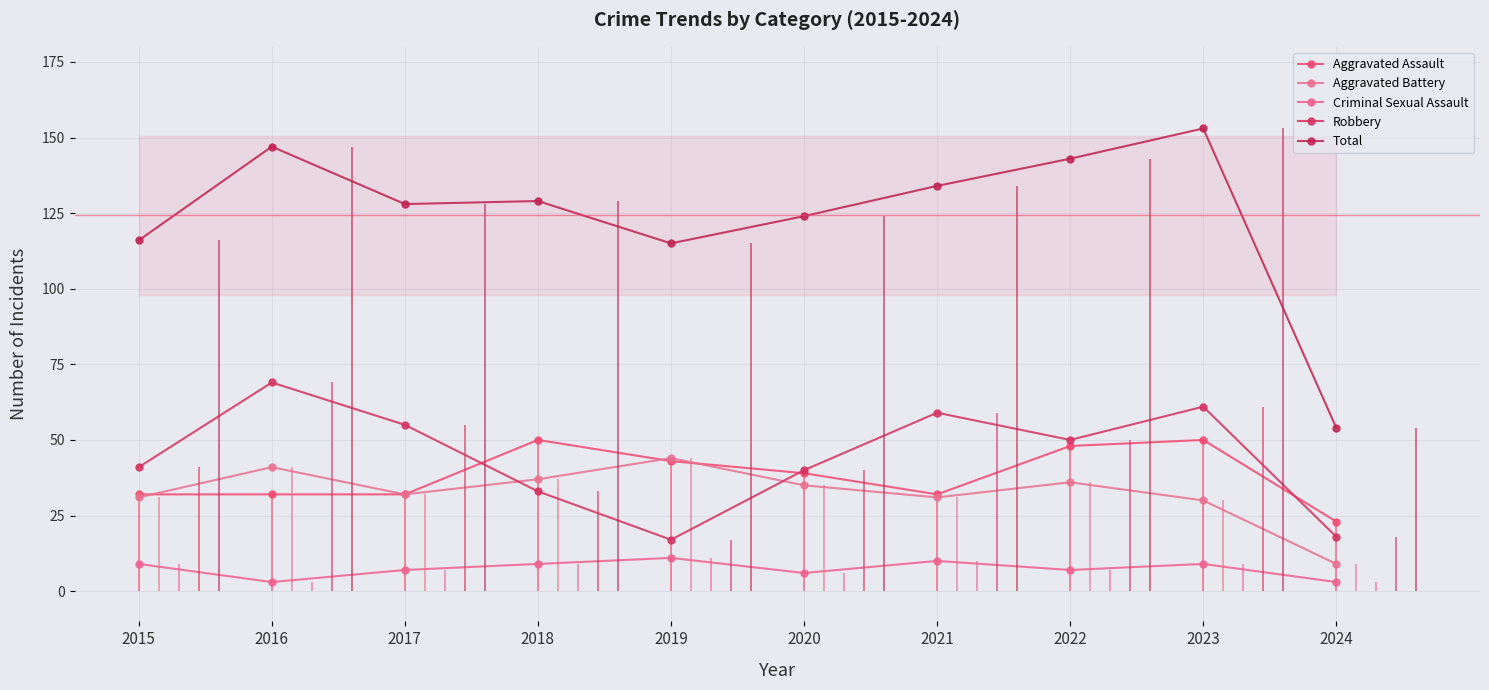

Where does the Robbery series first go above 50?

2016